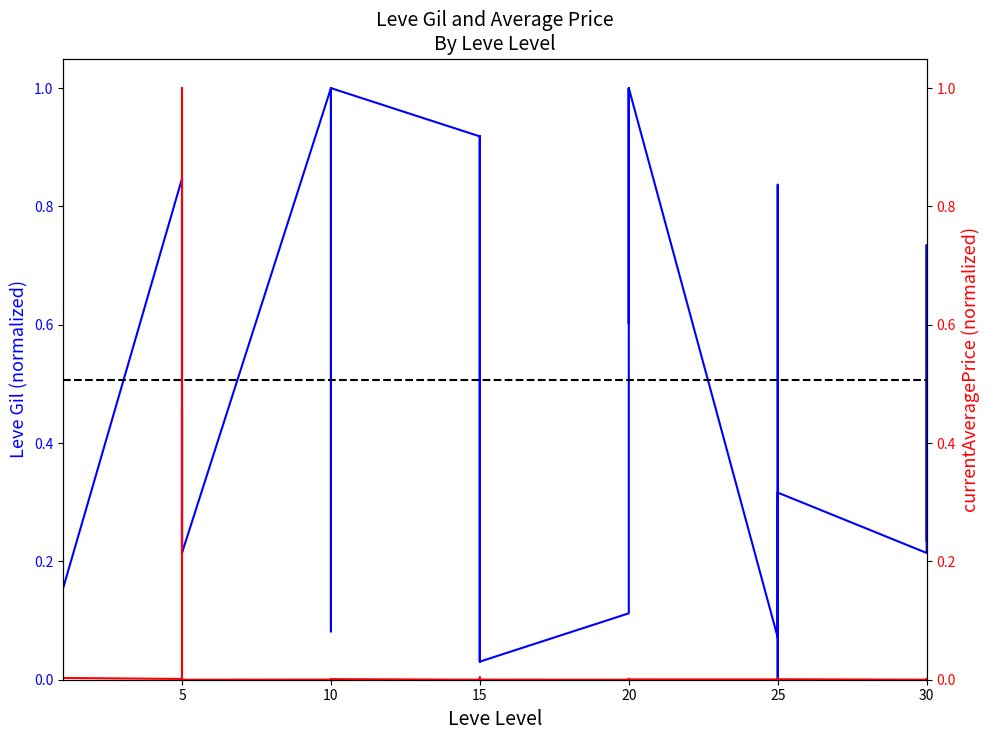

How many times do currentAveragePrice and Leve Gil cross each other?

5